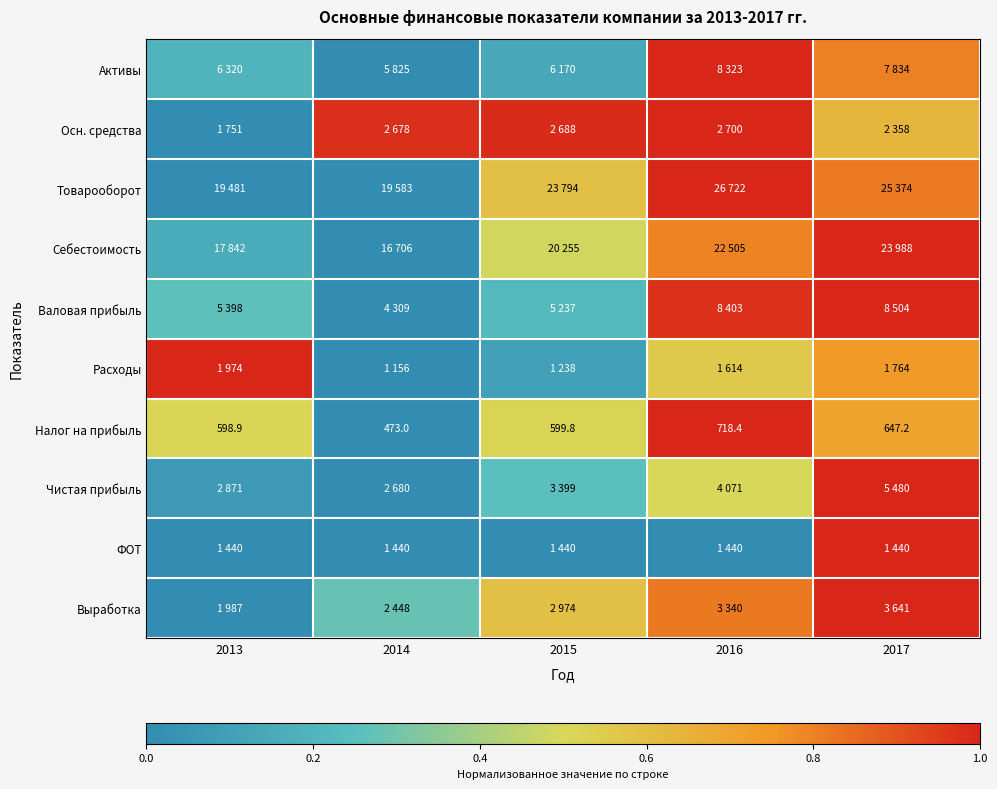

Is it true that Выработка equals 0.6 at 2015?

True